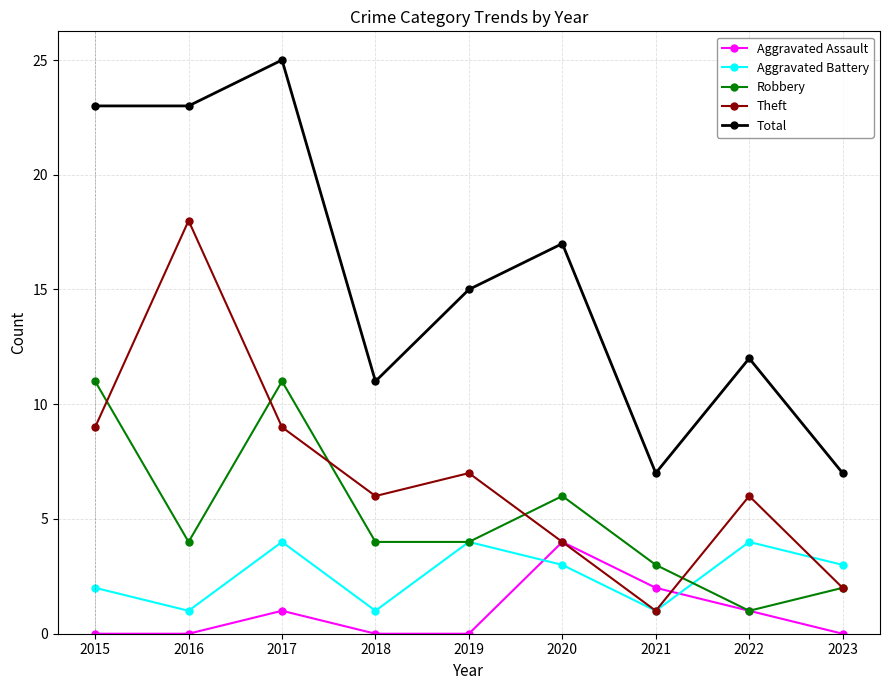

How many lines are shown in the chart?

5